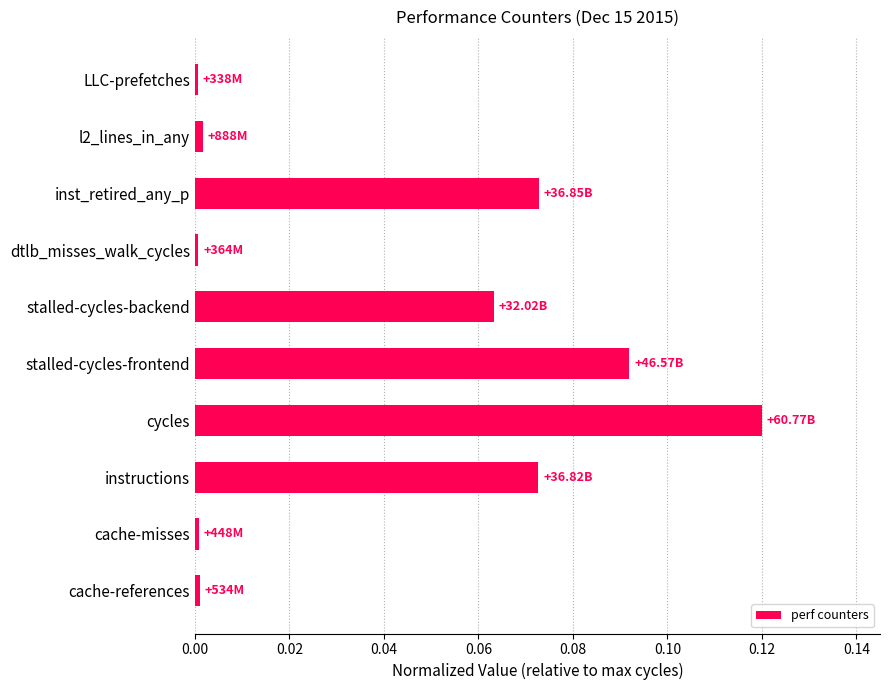

How many bars are there in total?

10